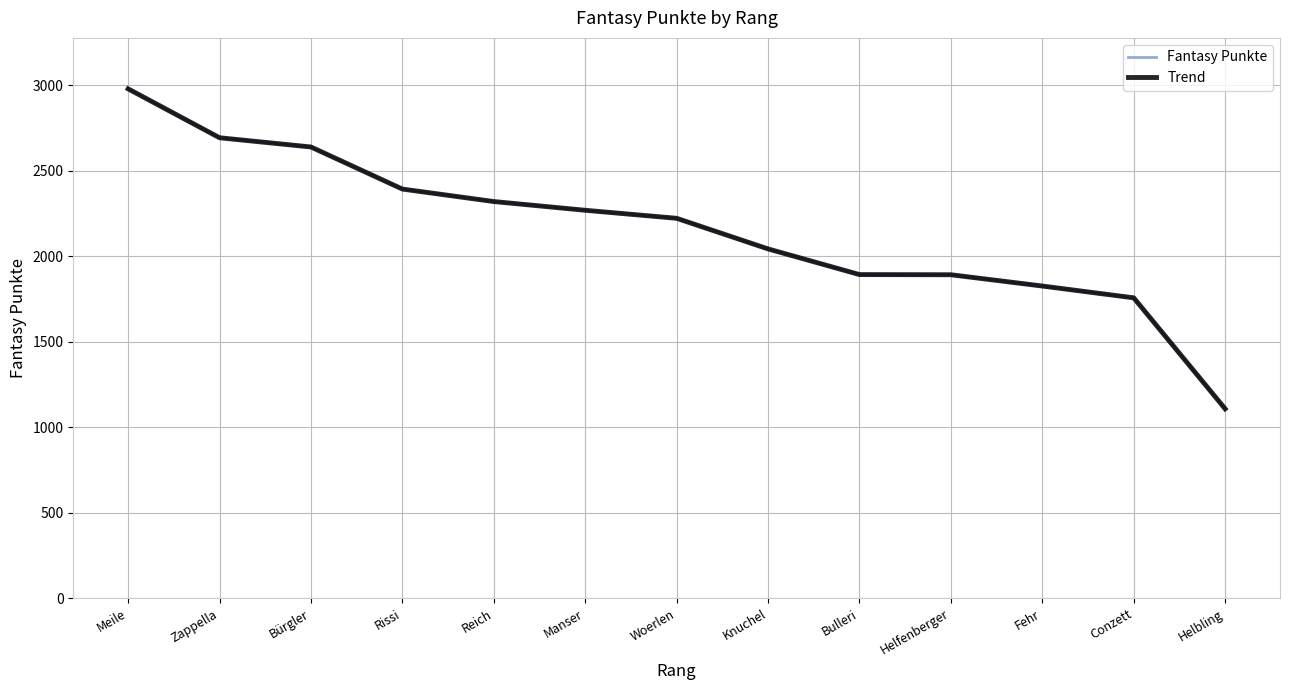

Reading left to right, list all the values displayed in this chart.

Fantasy Punkte: Meile=2979	Zappella=2693	Bürgler=2639	Rissi=2393	Reich=2320	Manser=2269	Woerlen=2222	Knuchel=2043	Bulleri=1893	Helfenberger=1892	Fehr=1826	Conzett=1757	Helbling=1108
Trend: Meile=2979	Zappella=2693	Bürgler=2639	Rissi=2393	Reich=2320	Manser=2269	Woerlen=2222	Knuchel=2043	Bulleri=1893	Helfenberger=1892	Fehr=1826	Conzett=1757	Helbling=1108